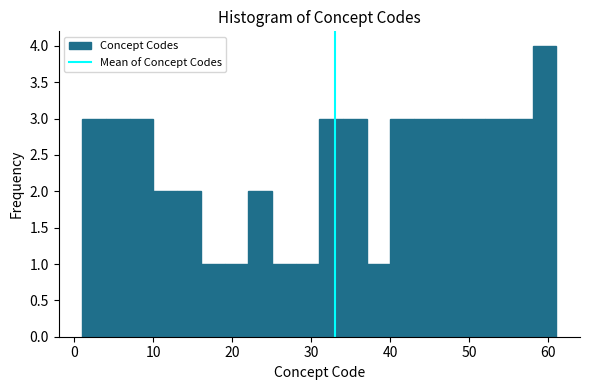

Around what value on the x-axis is the tallest bar? Give the approximate position of its centre, as read against the axis.

60